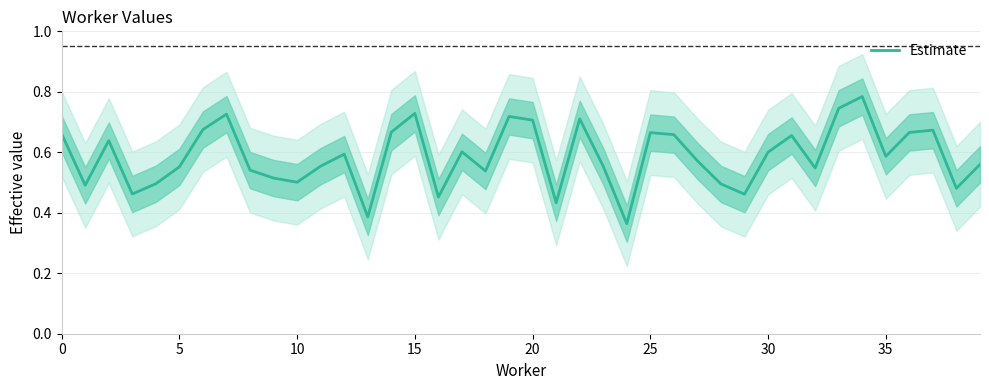

What is the maximum value shown in the chart?

0.8